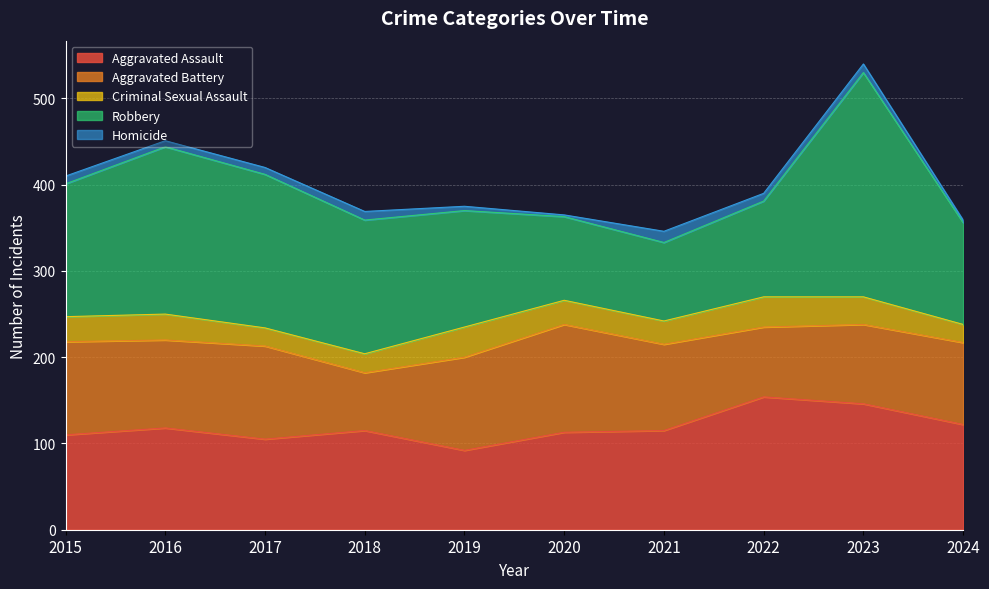

Is the value of Criminal Sexual Assault at 2024 greater than the value of Homicide at 2023?

Yes